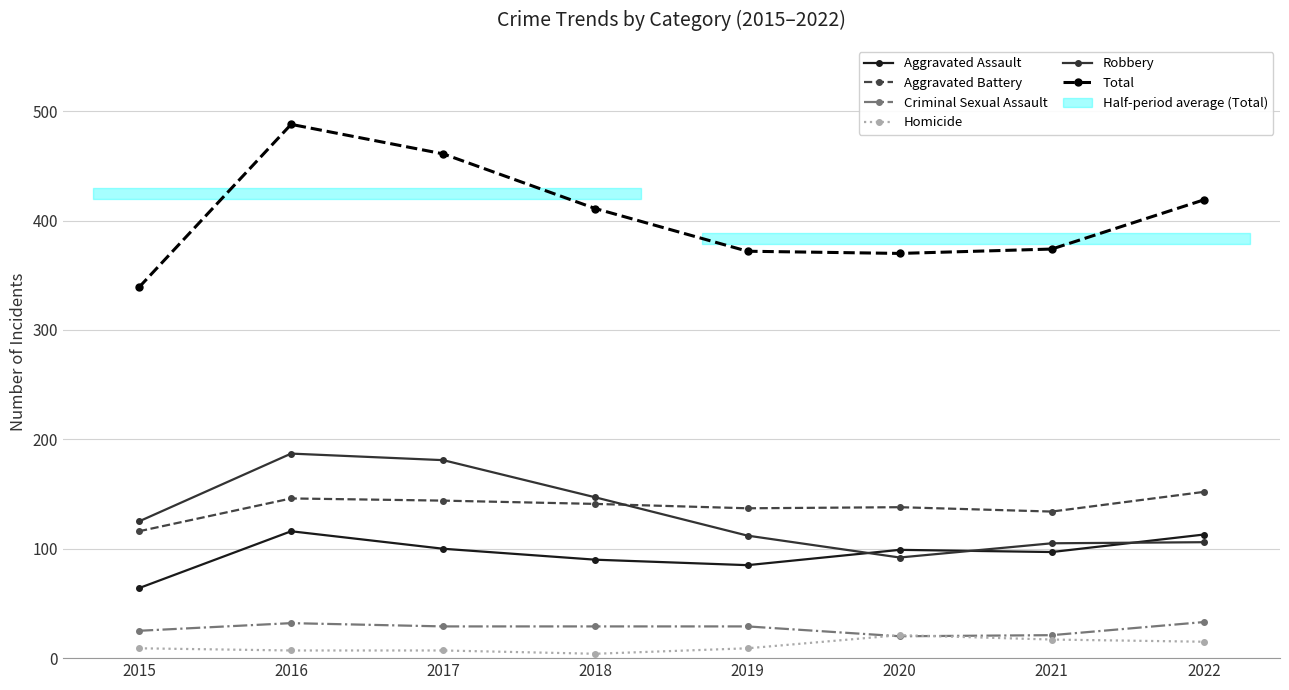

True or false: Criminal Sexual Assault and Robbery intersect in this chart.

False